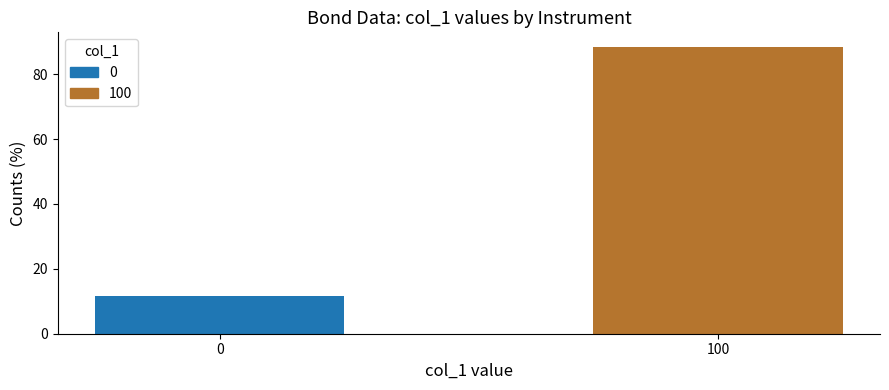

The value at 100 is 88.5. True or false?

True